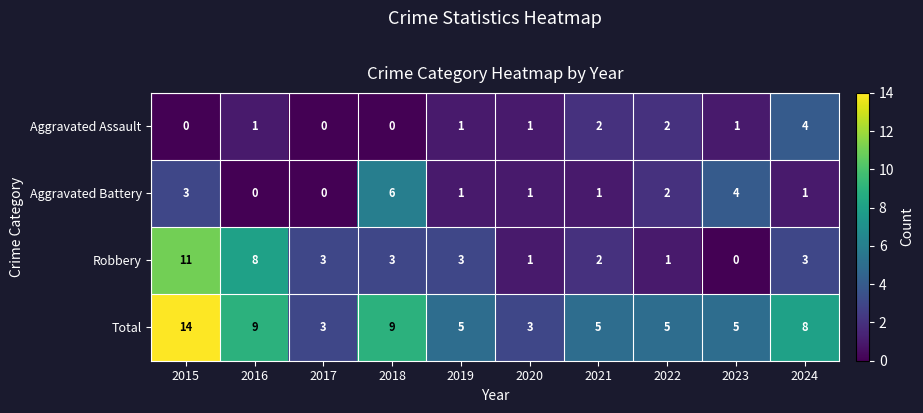

List the series in order of their peak value, lowest first.

Aggravated Assault, Aggravated Battery, Robbery, Total